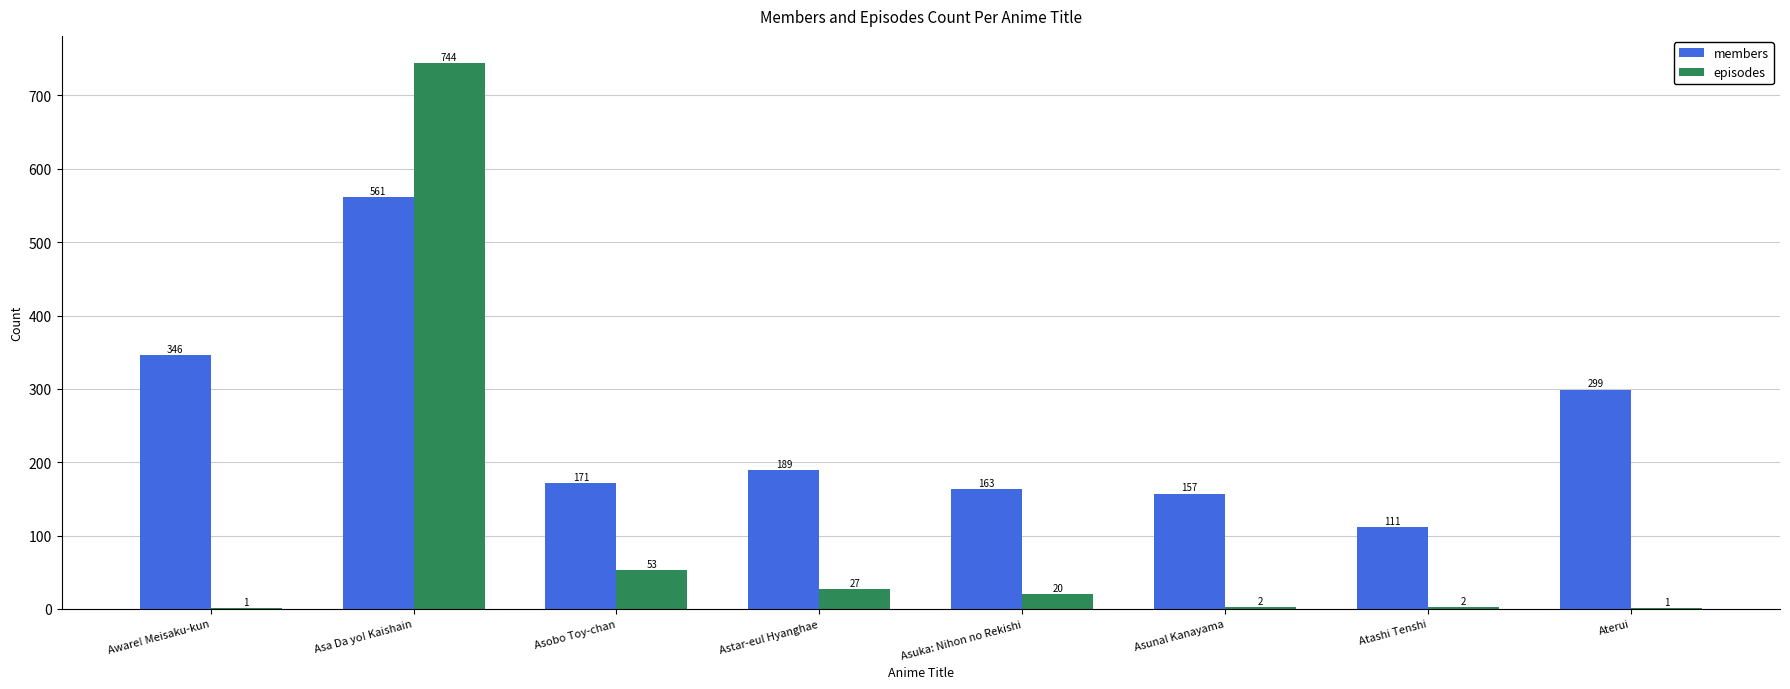

Where is episodes nearest to the value 372?

Asobo Toy-chan